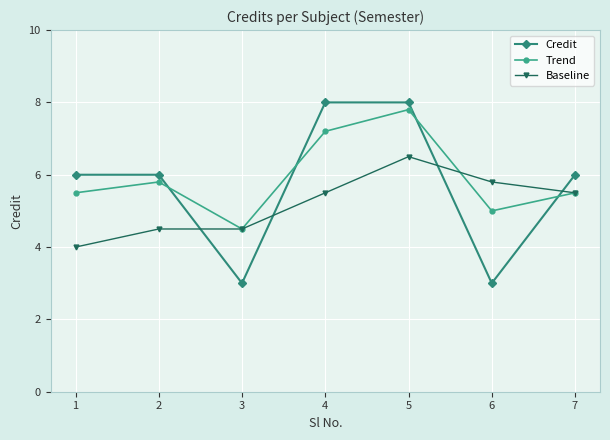

Rank the series by their maximum value, from lowest to highest.

Baseline, Trend, Credit